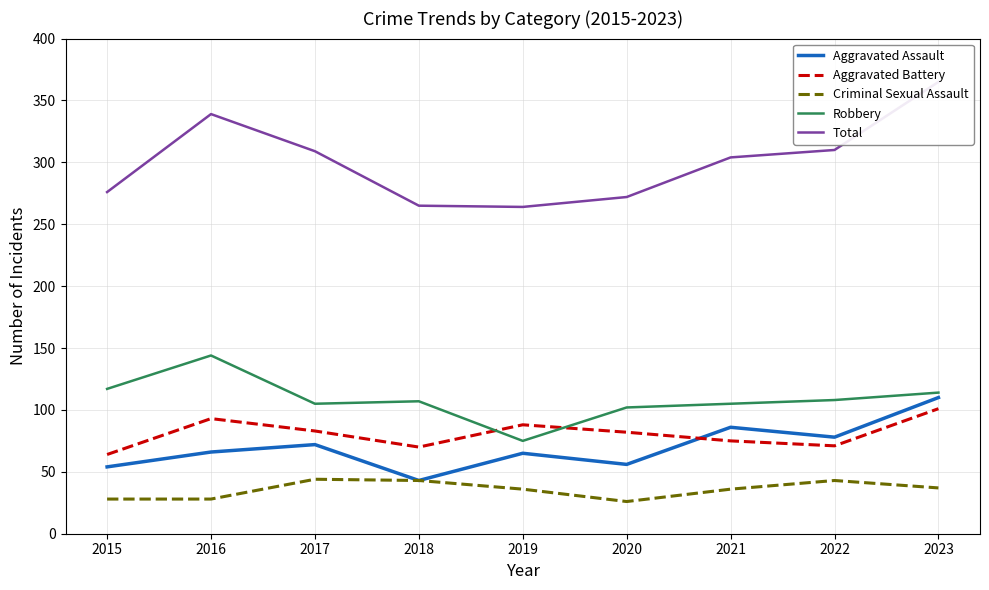

What is the minimum value for Criminal Sexual Assault?

26